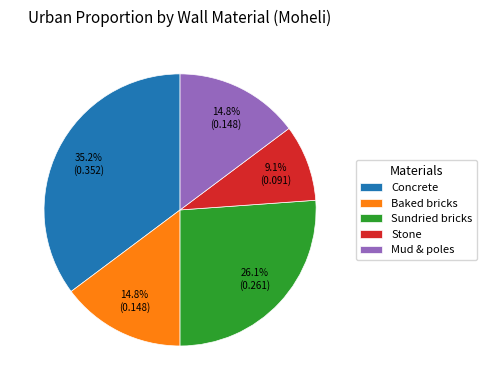

To the nearest percent, what portion does Baked bricks represent?

15%